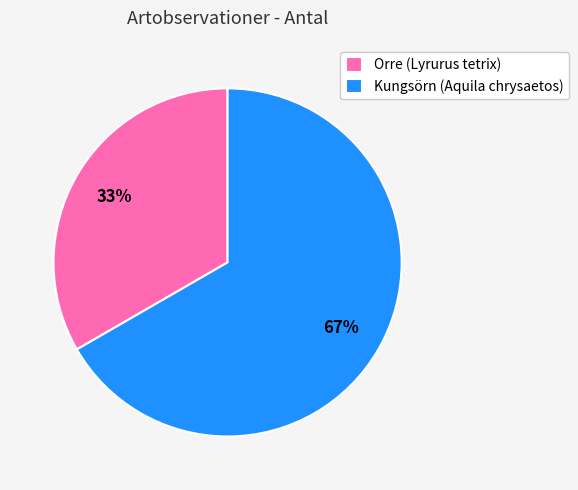

Approximately how many times larger is the value at Kungsörn (Aquila chrysaetos) compared to Orre (Lyrurus tetrix)?

2.0